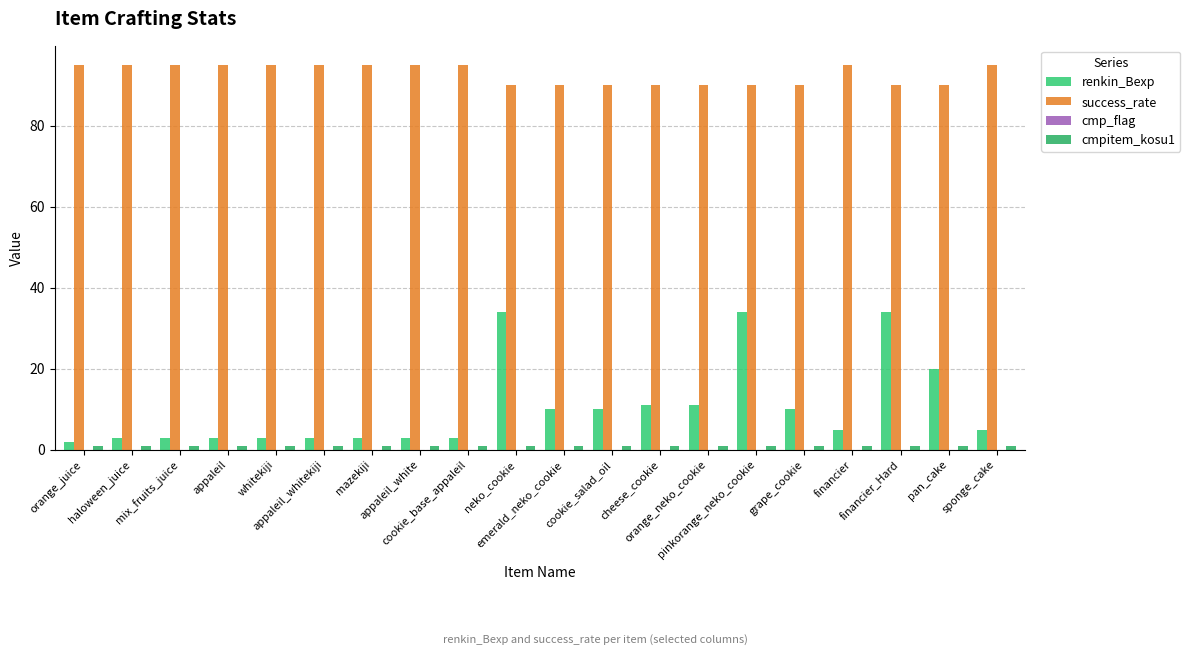

Which series has the largest range (max minus min)?

renkin_Bexp